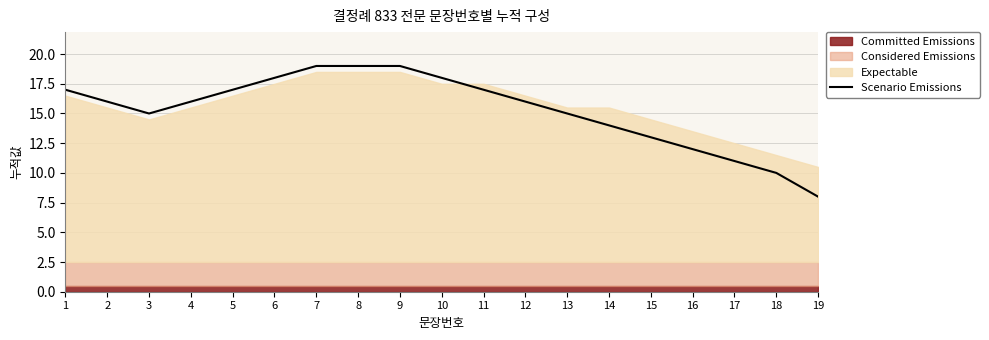

What is the maximum value shown in the chart?

19